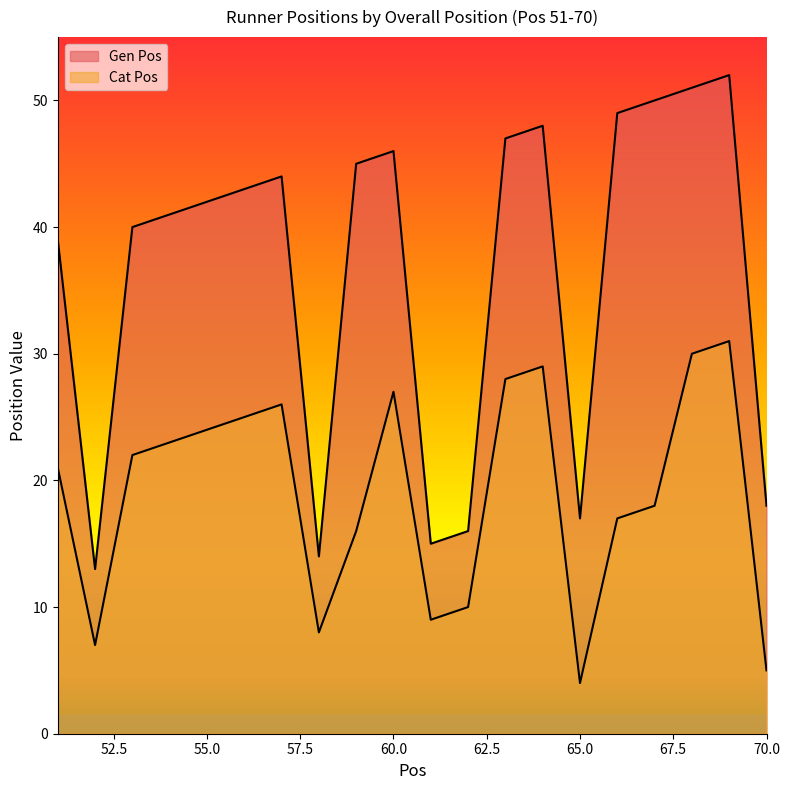

What is the average value of the Cat Pos series?

19